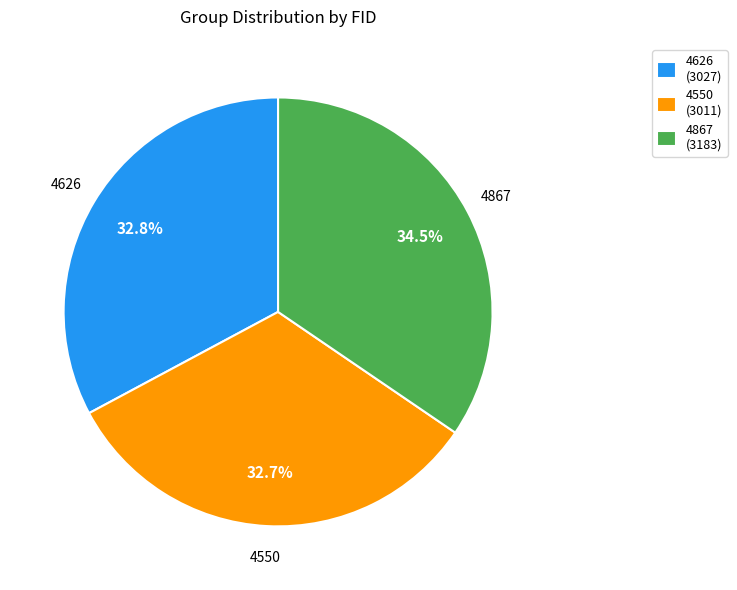

How many slices are in this pie chart?

3